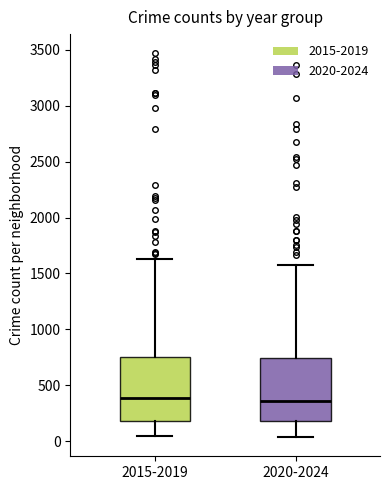

Where is the upper edge of the box for 2020-2024 on the y-axis? The values are not printed on the chart, so give them approximately, as read against the axis.

750